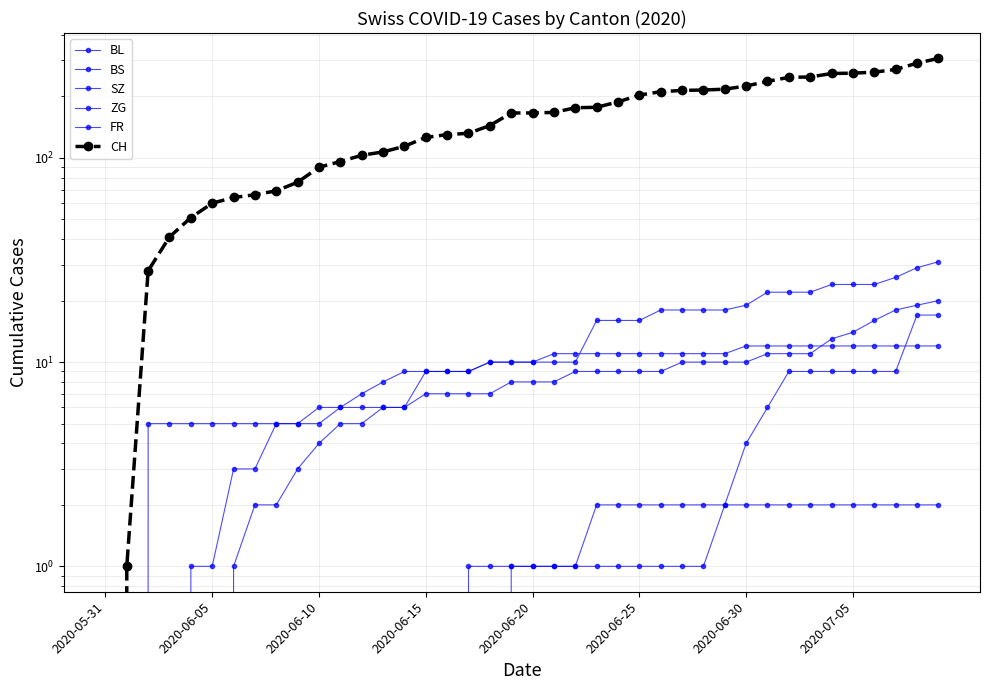

Does the chart have visible grid lines?

Yes